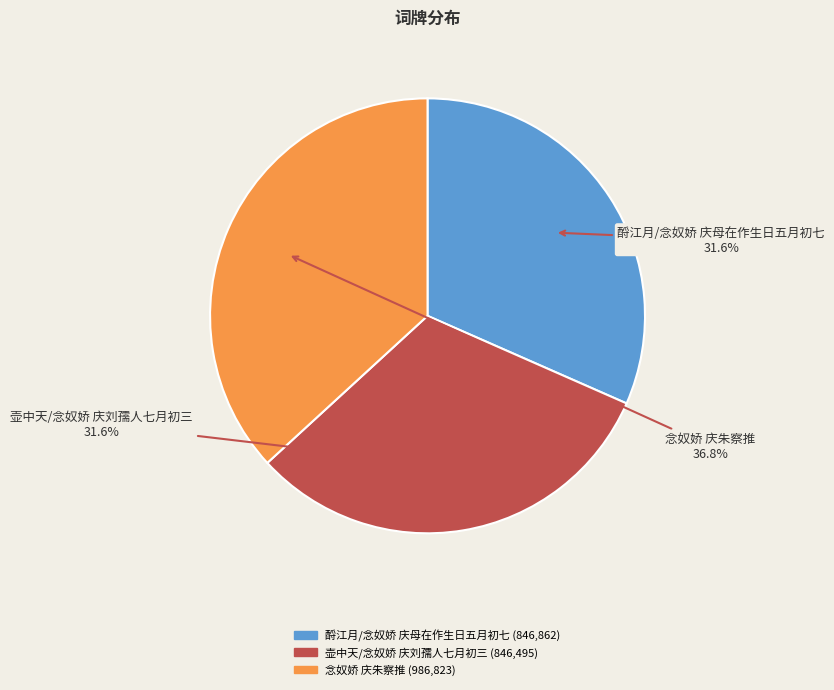

Does any single category account for the majority?

No